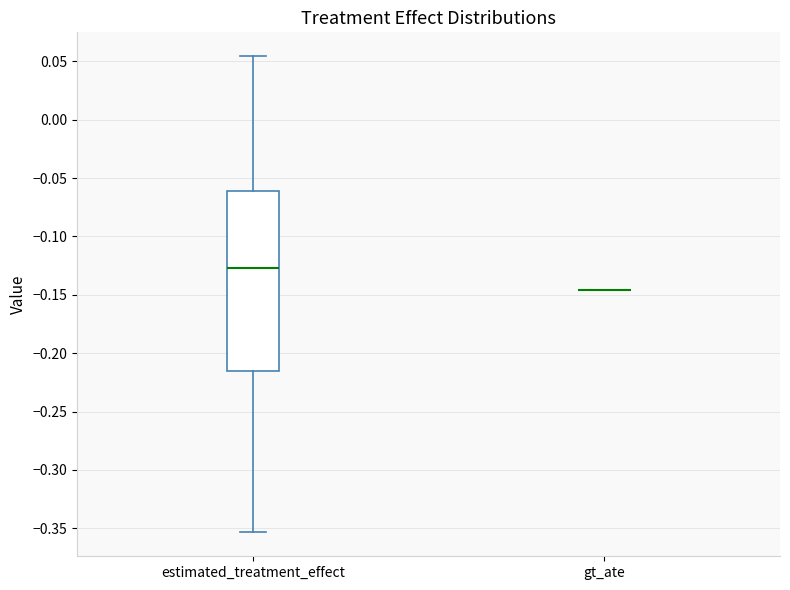

Where does the lower whisker of the box for estimated_treatment_effect end on the y-axis? The values are not printed on the chart, so give them approximately, as read against the axis.

-0.355